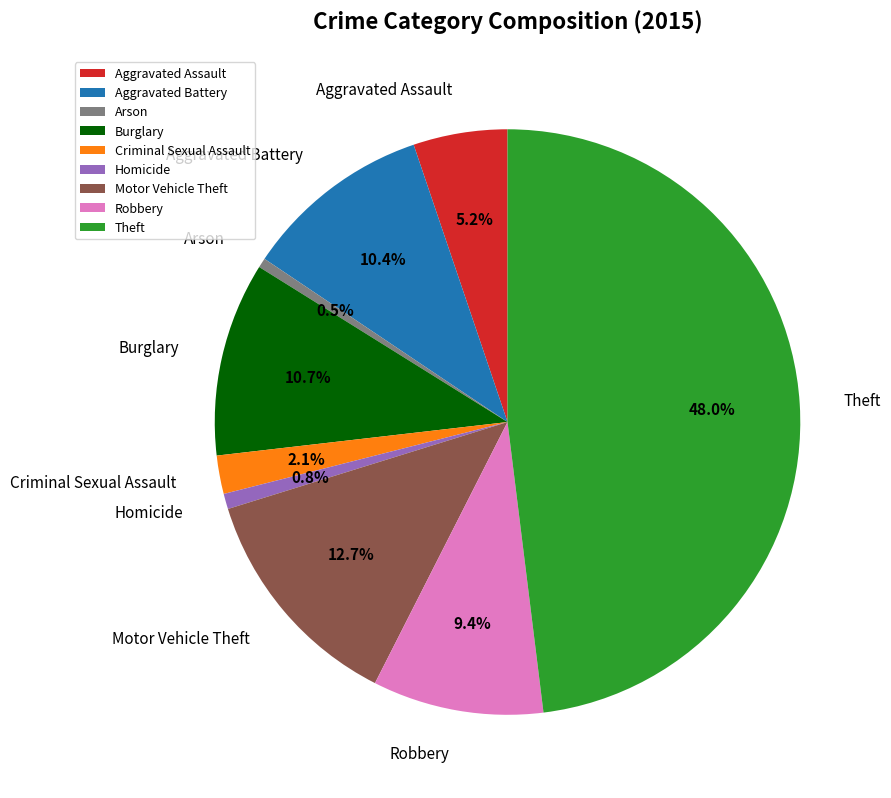

To the nearest percent, what is the difference between the largest and smallest slice percentages?

48%